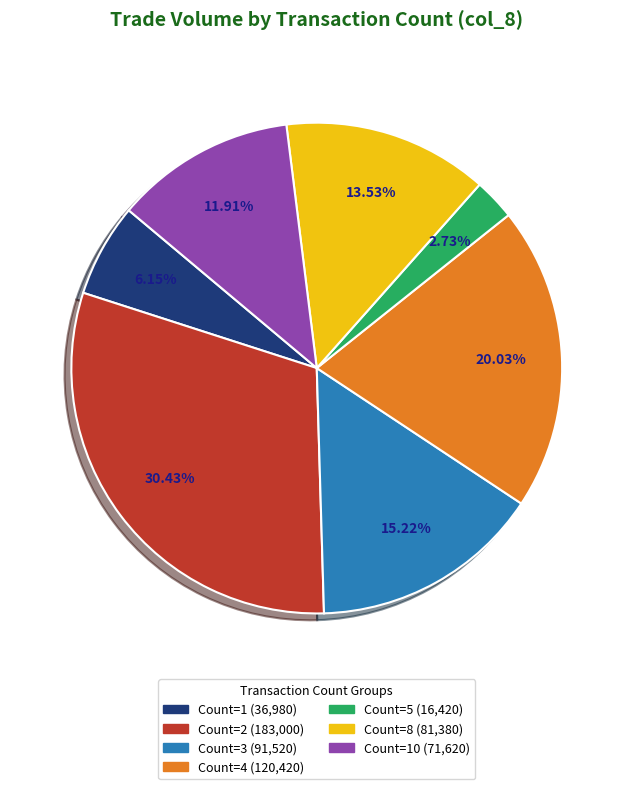

Is there a majority slice in this chart?

No